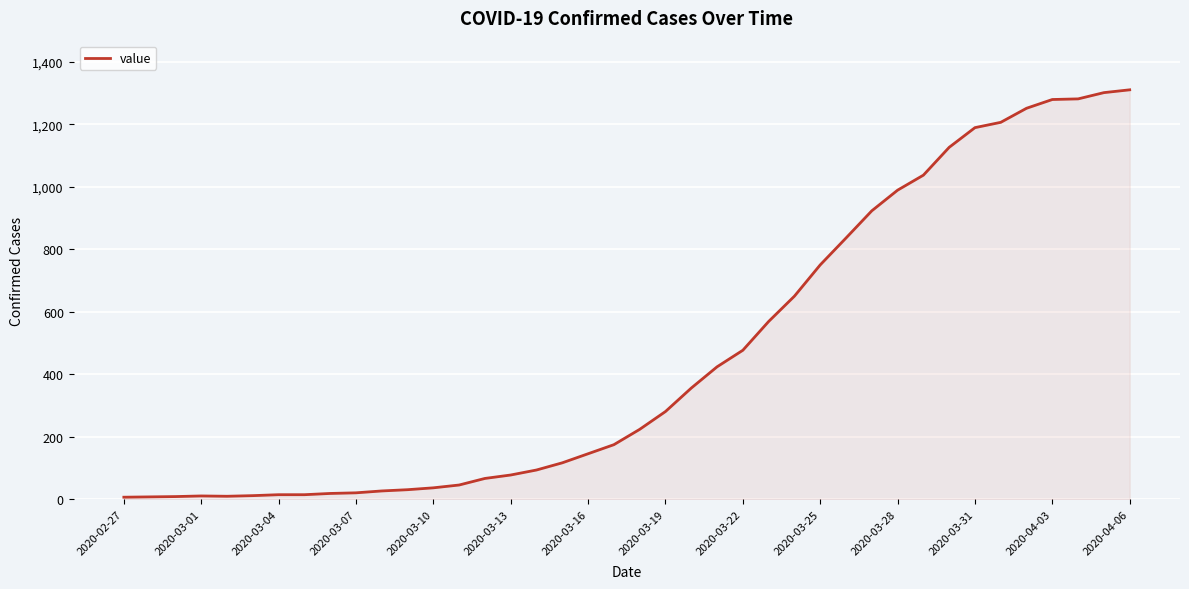

What is the maximum value shown in the chart?

1310